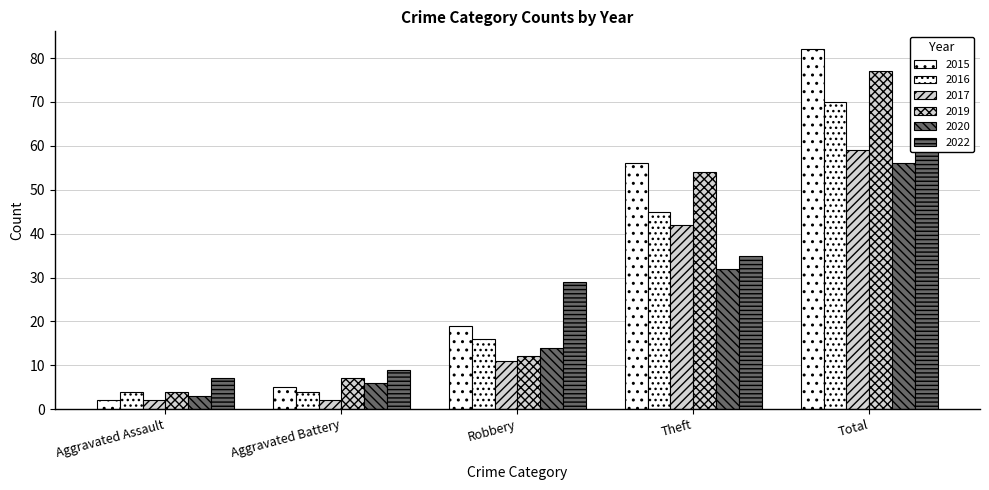

What is the sum of the 2015 values at Aggravated Assault and Robbery?

21